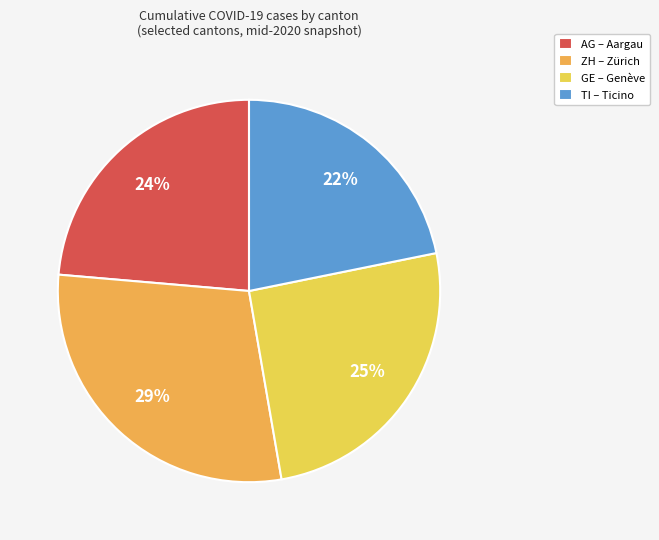

What portion of the pie excludes ZH?

70.9%